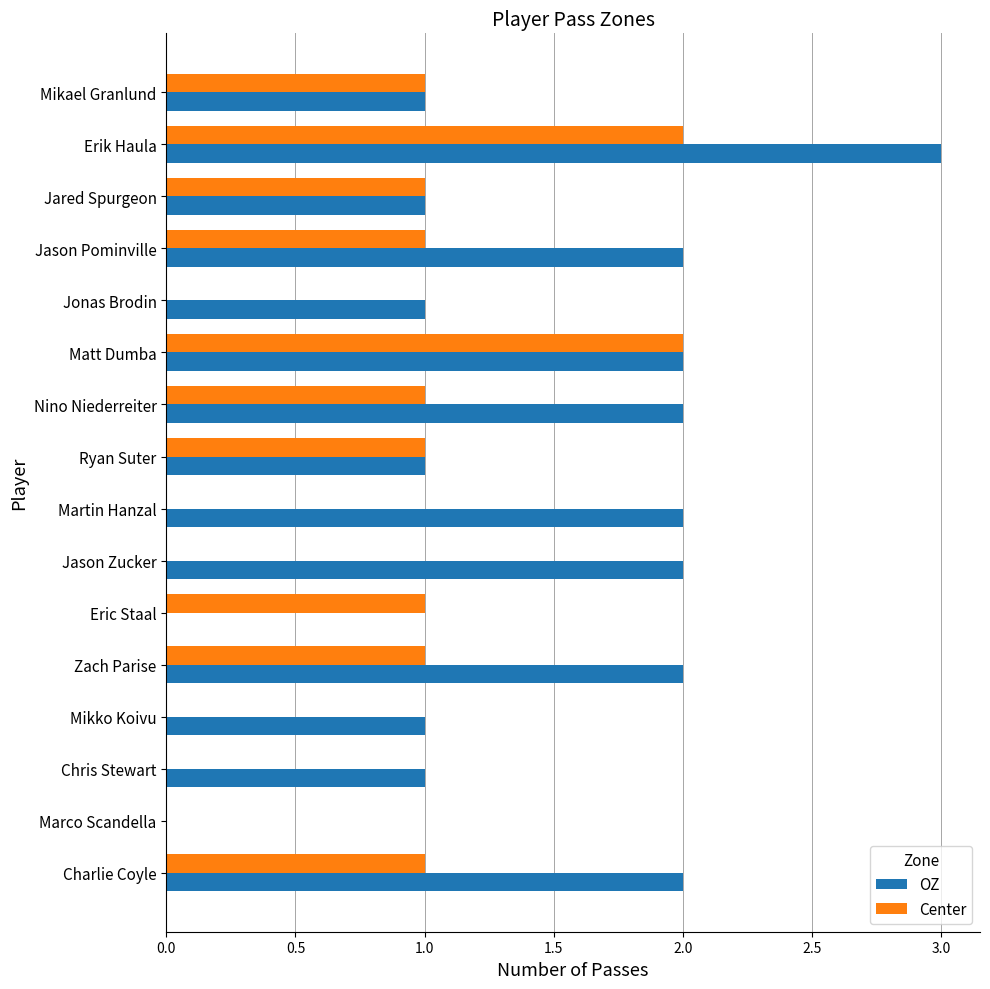

What is the maximum value for OZ?

3